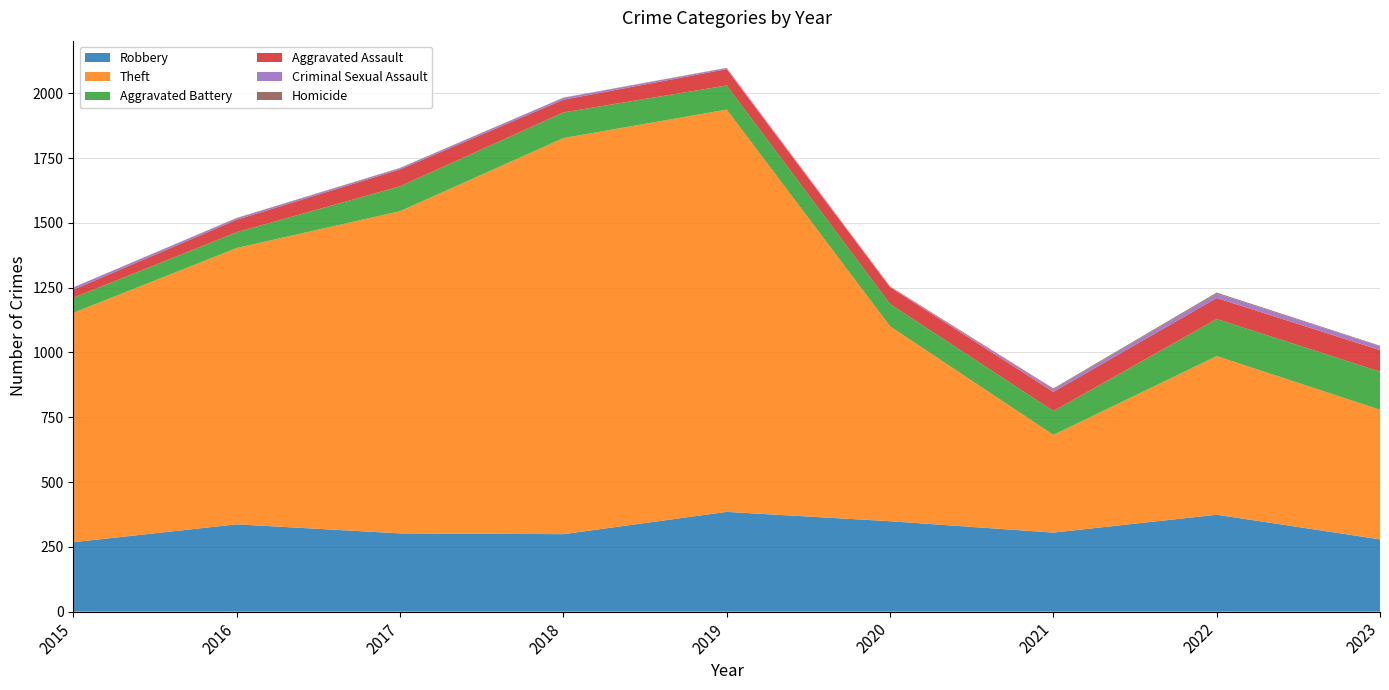

Reading left to right, extract all data points from this chart.

Robbery: 2015=268	2016=337	2017=302	2018=299	2019=385	2020=349	2021=305	2022=374	2023=279
Theft: 2015=885	2016=1066	2017=1243	2018=1528	2019=1552	2020=752	2021=377	2022=612	2023=500
Aggravated Battery: 2015=58	2016=61	2017=96	2018=99	2019=93	2020=86	2021=92	2022=143	2023=147
Aggravated Assault: 2015=31	2016=48	2017=65	2018=49	2019=63	2020=65	2021=74	2022=81	2023=83
Criminal Sexual Assault: 2015=9	2016=6	2017=5	2018=7	2019=4	2020=1	2021=10	2022=17	2023=15
Homicide: 2015=0	2016=1	2017=1	2018=1	2019=1	2020=2	2021=3	2022=4	2023=2